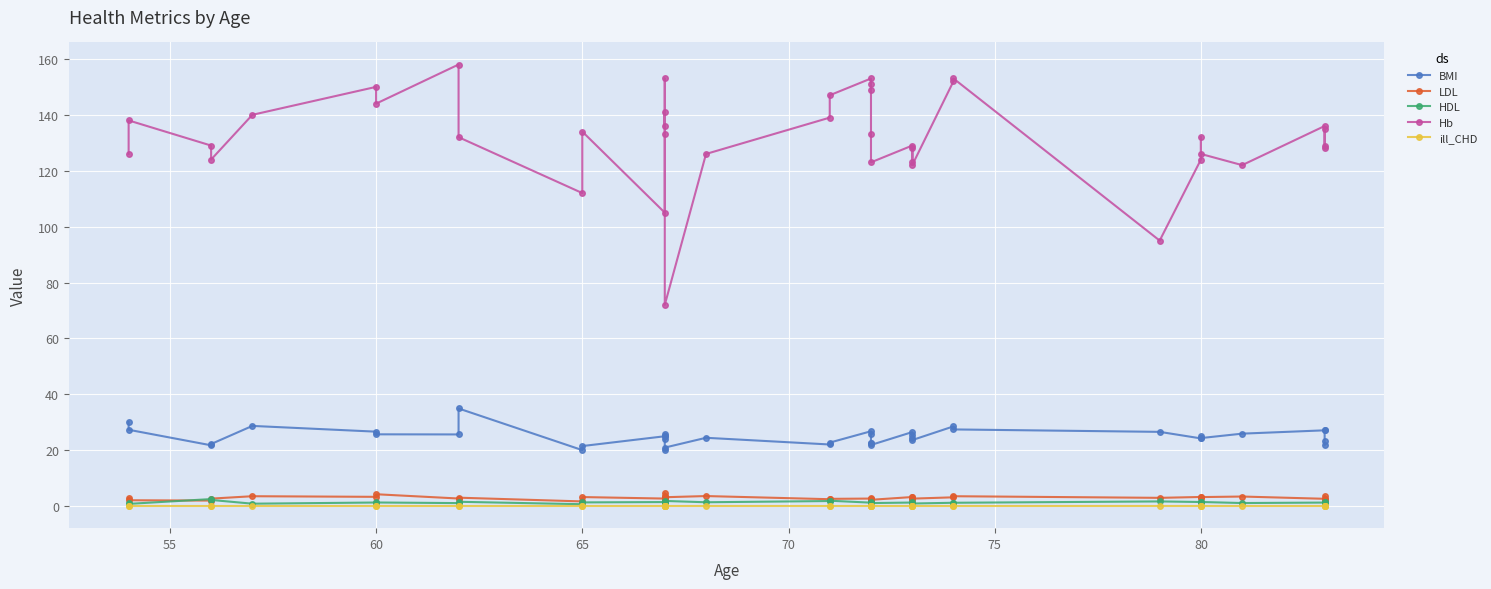

Rank the series at 65 from highest to lowest value.

Hb, BMI, LDL, HDL, ill_CHD